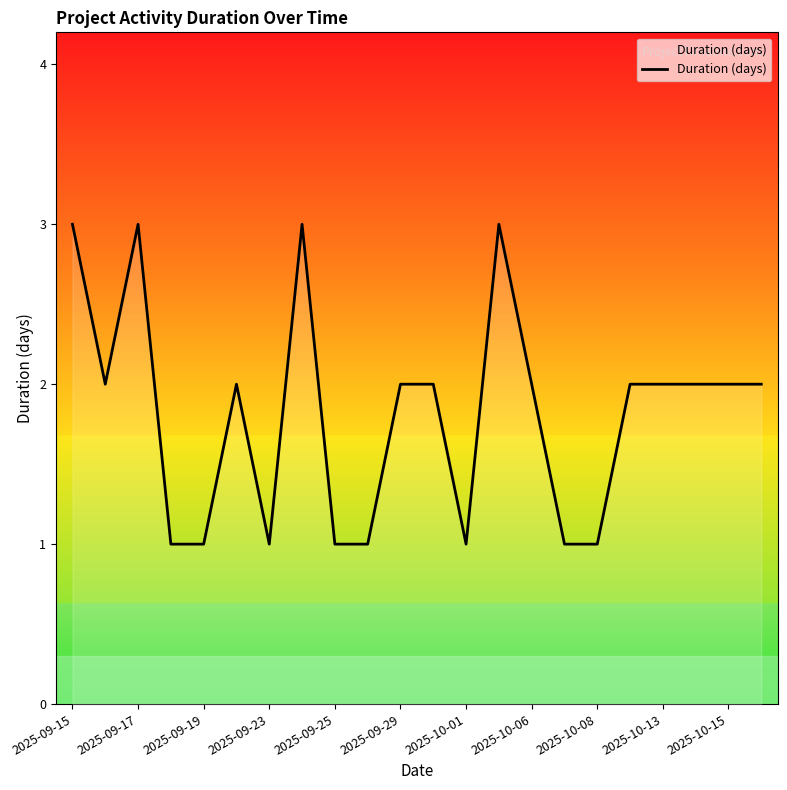

What is the sum of all values?

40